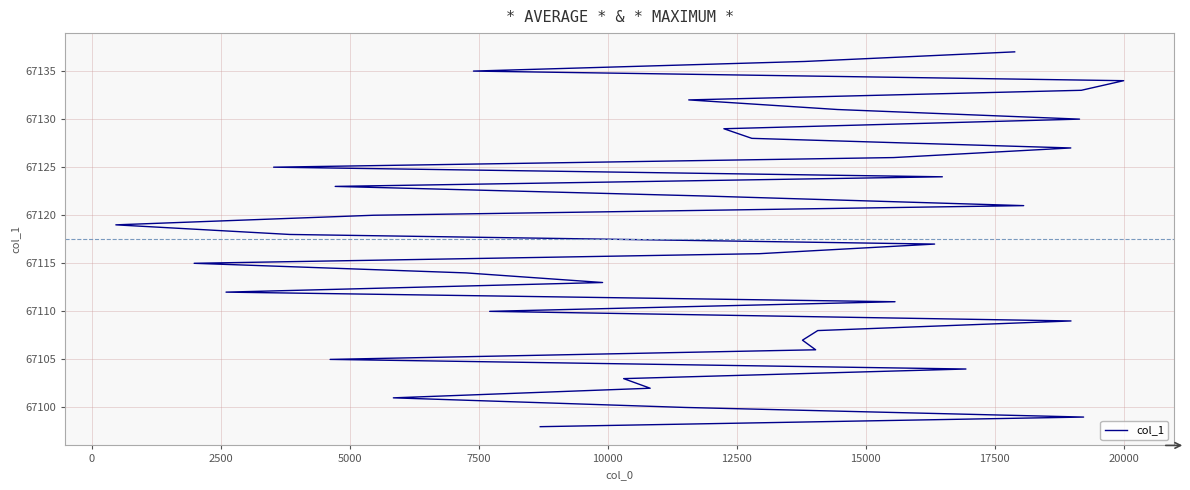

What is the difference between the maximum and minimum values?

39